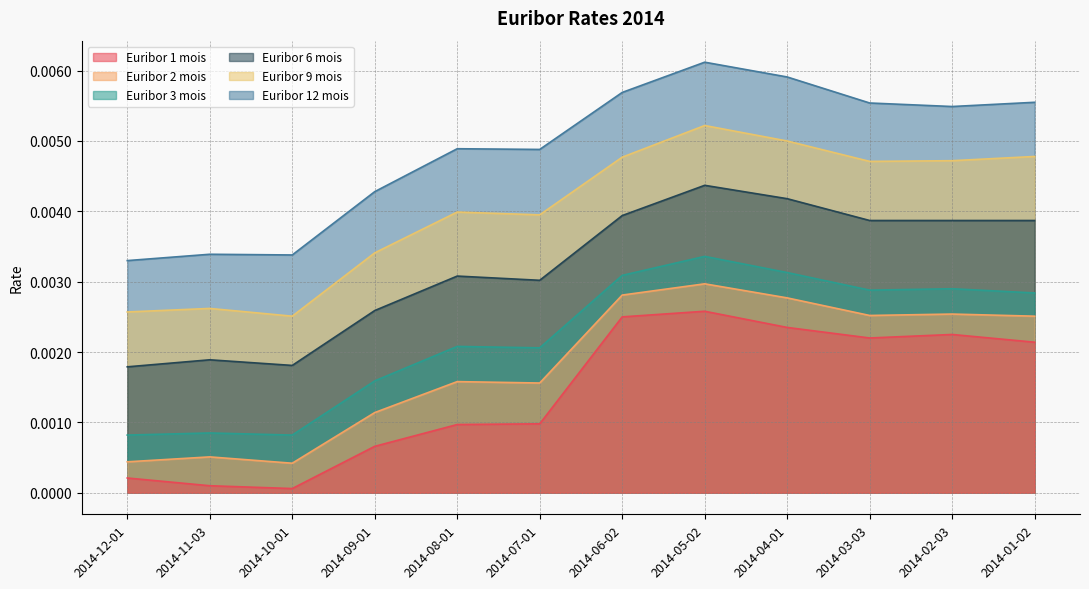

Which series changed the most between 2014-11-03 and 2014-04-01?

Euribor 12 mois